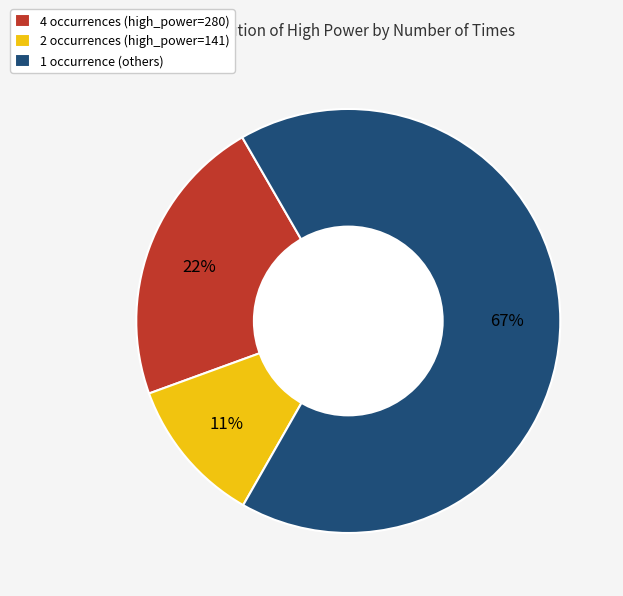

Count the number of slices in the pie.

3